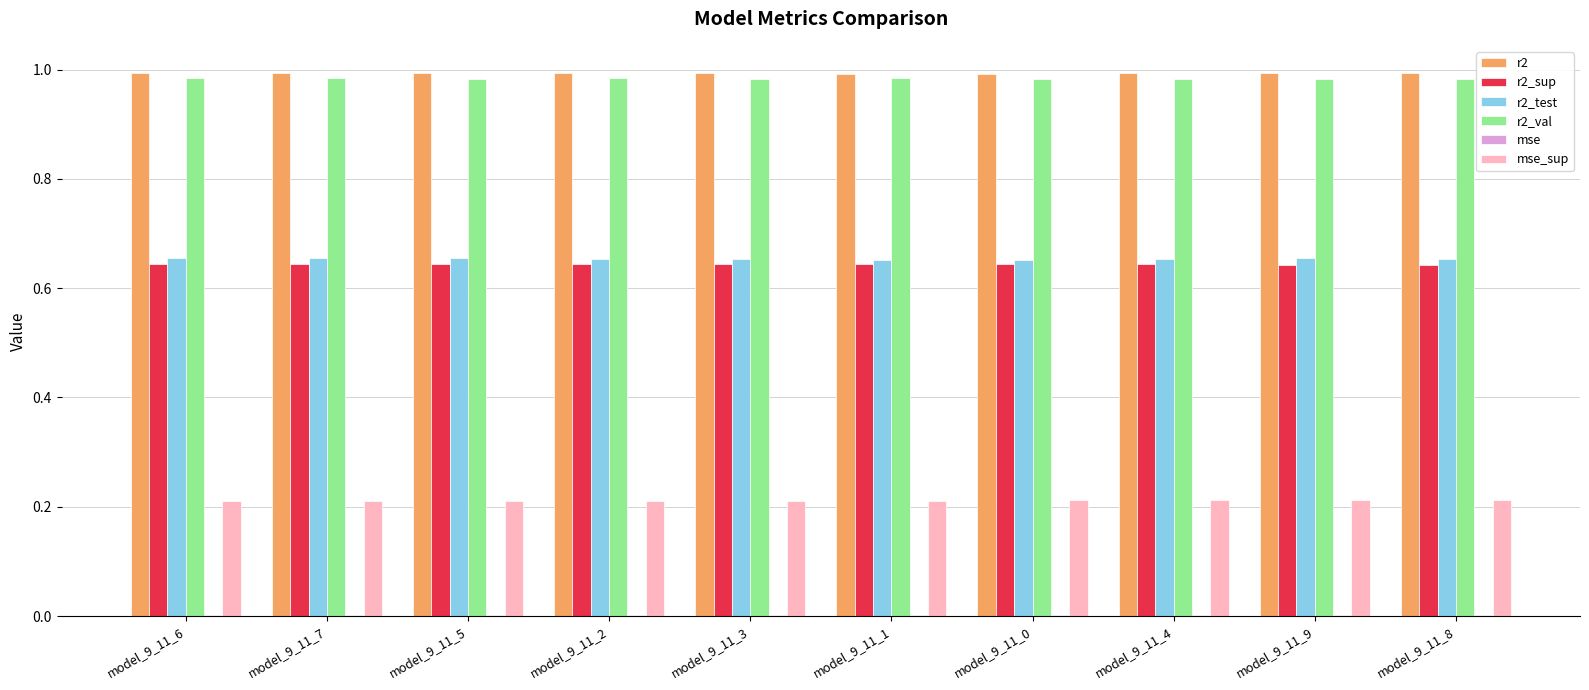

What is the total value across all series at model_9_11_9?

3.5